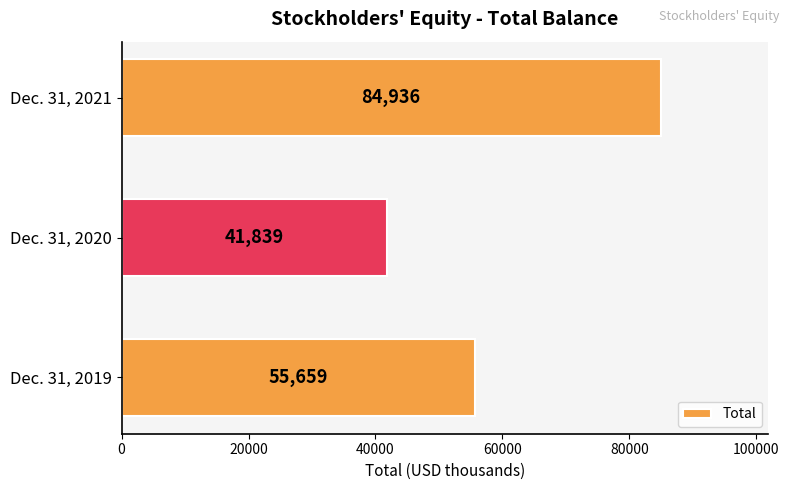

What is the sum of all values?

182434